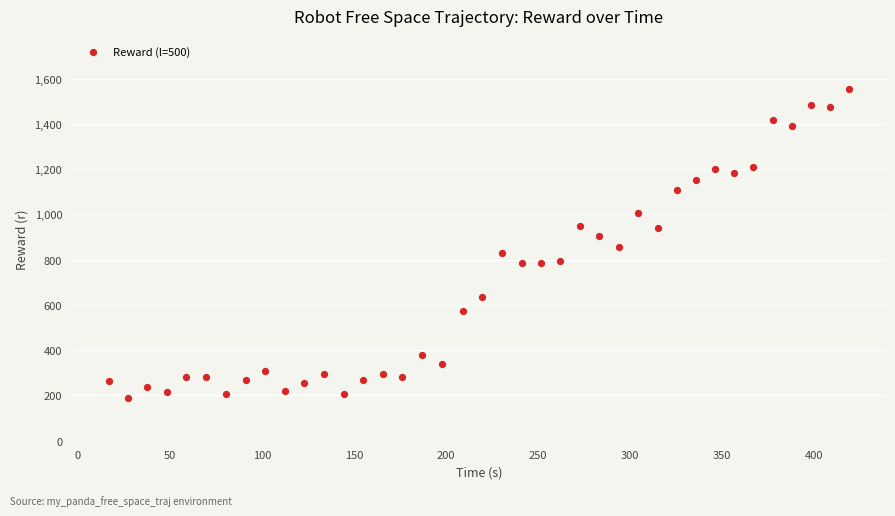

What is the range of X values (max minus min)?

402.4